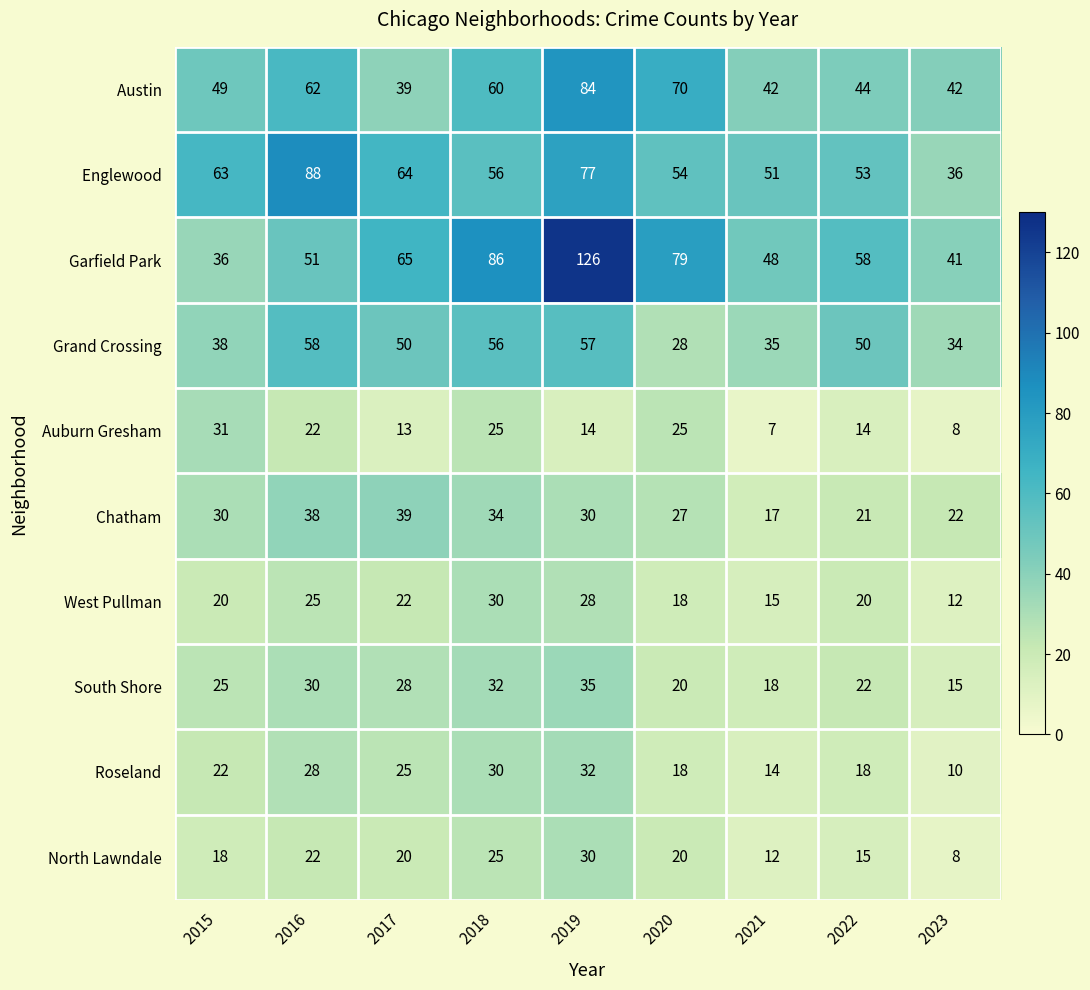

What is the spread (max minus min) of values at 2016 ?

66